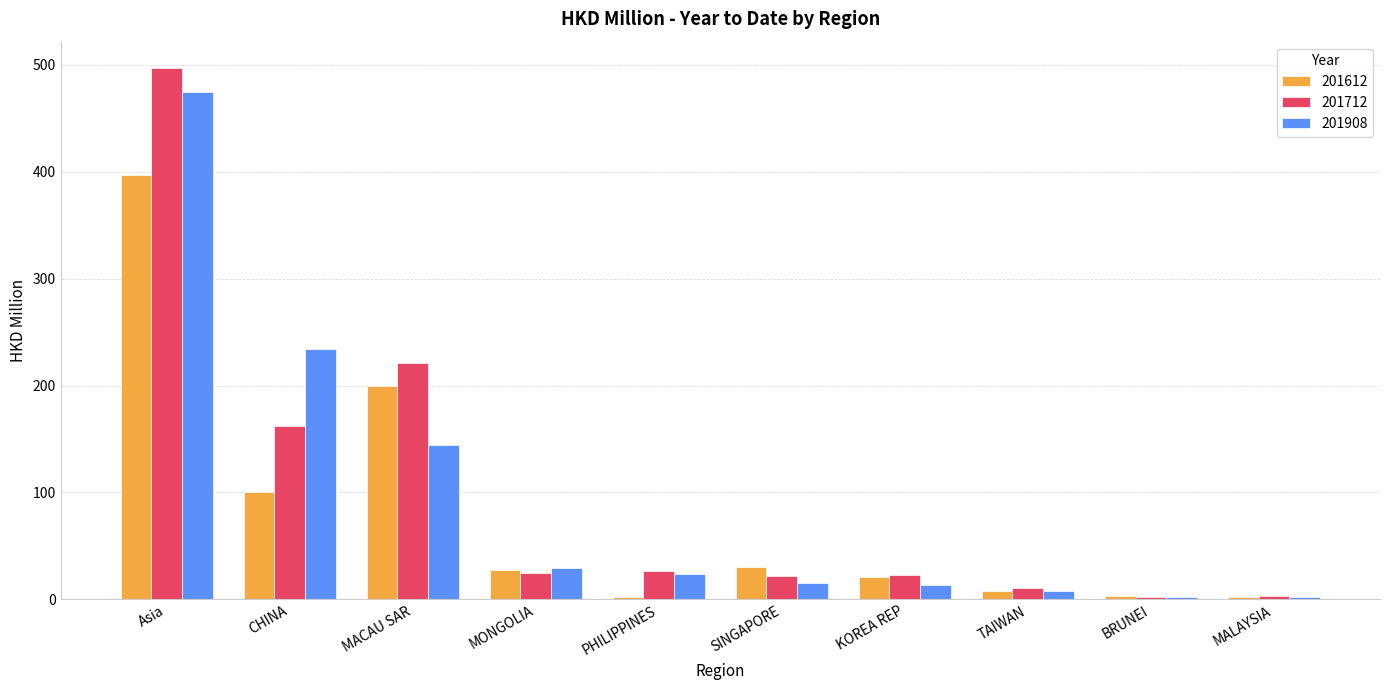

Which label corresponds to the largest value in the chart?

Asia